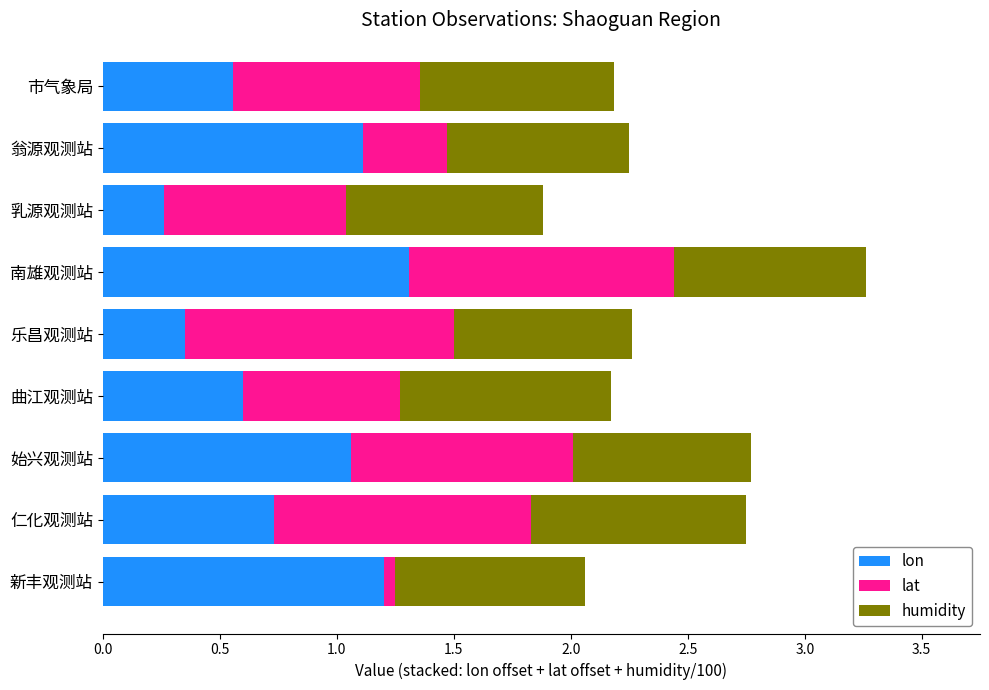

The lon series shows 1.5 at 始兴观测站. True or false?

False